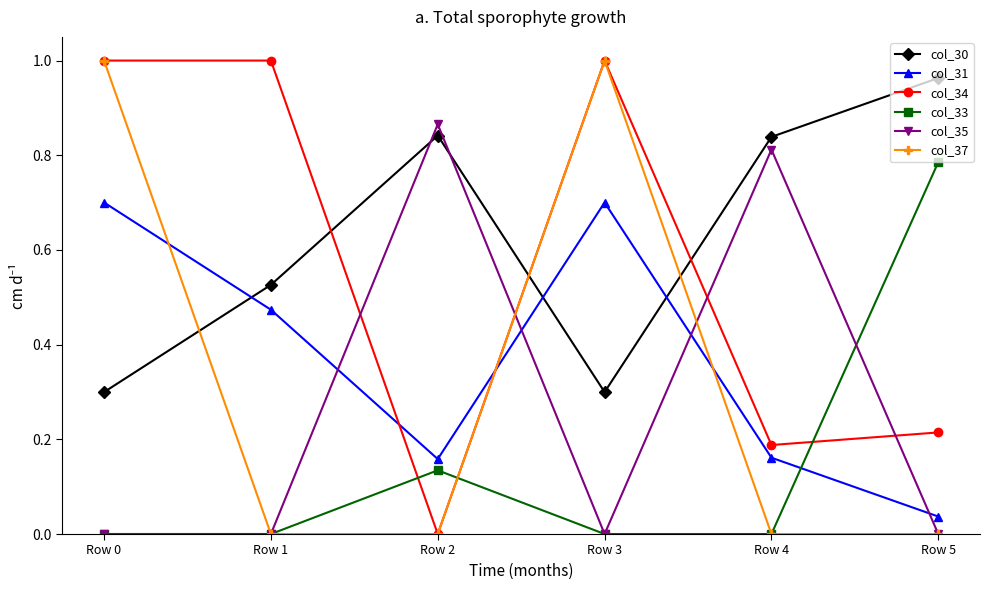

Between Row 1 and Row 3, which series saw the biggest shift?

col_37